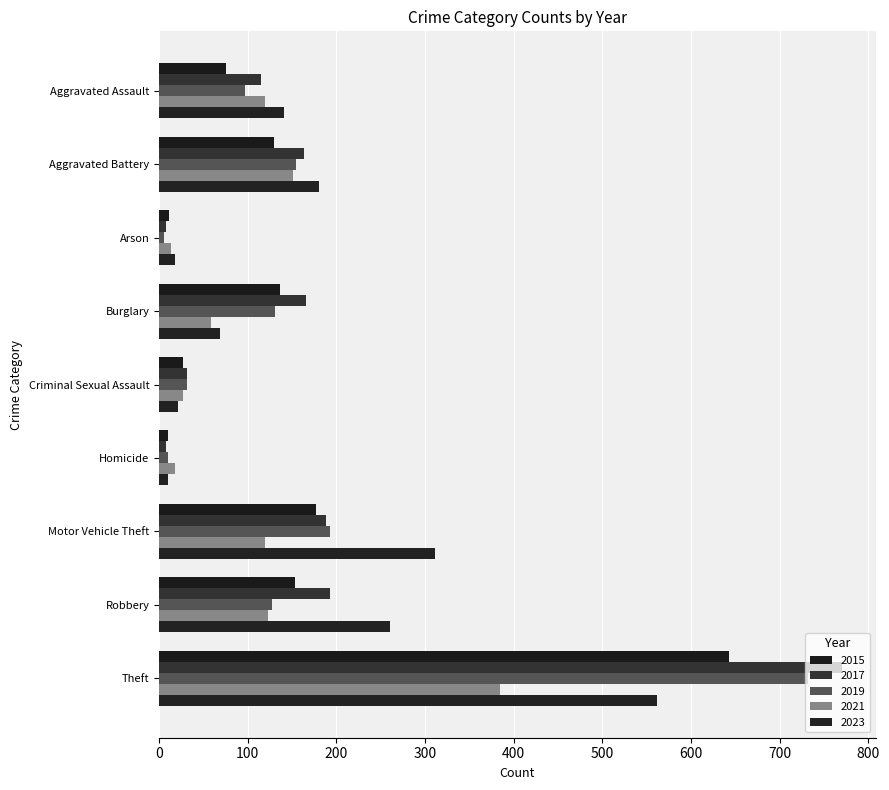

Count the number of data series in this chart.

5